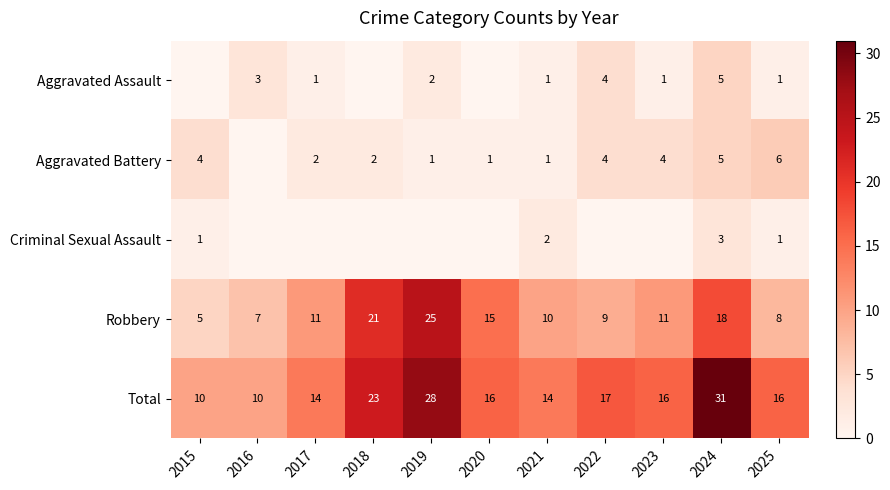

What is the highest value of the Robbery series?

25